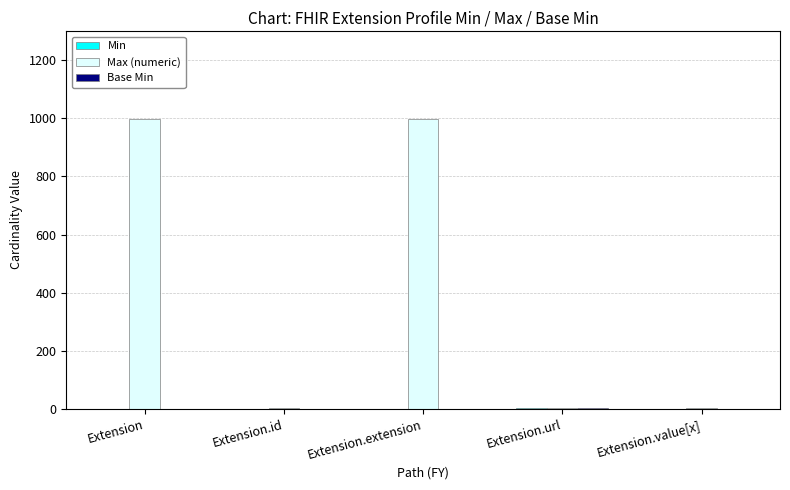

Which series has the largest total across all categories?

Max (numeric)